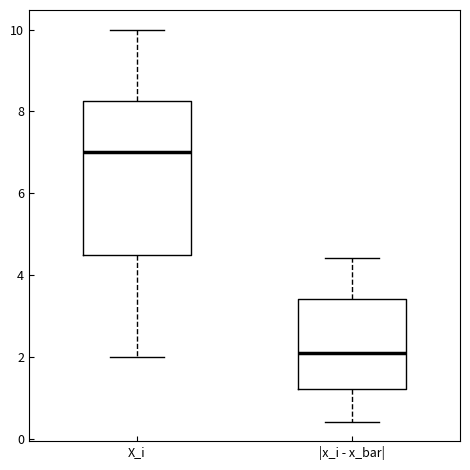

Where does the upper whisker of the box for X_i end on the y-axis? The values are not printed on the chart, so give them approximately, as read against the axis.

10.0